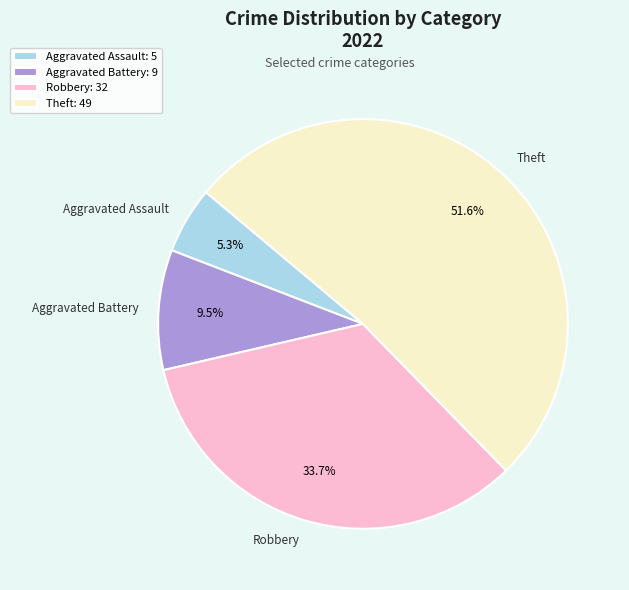

The Theft slice represents 52% of the pie. True or false?

True